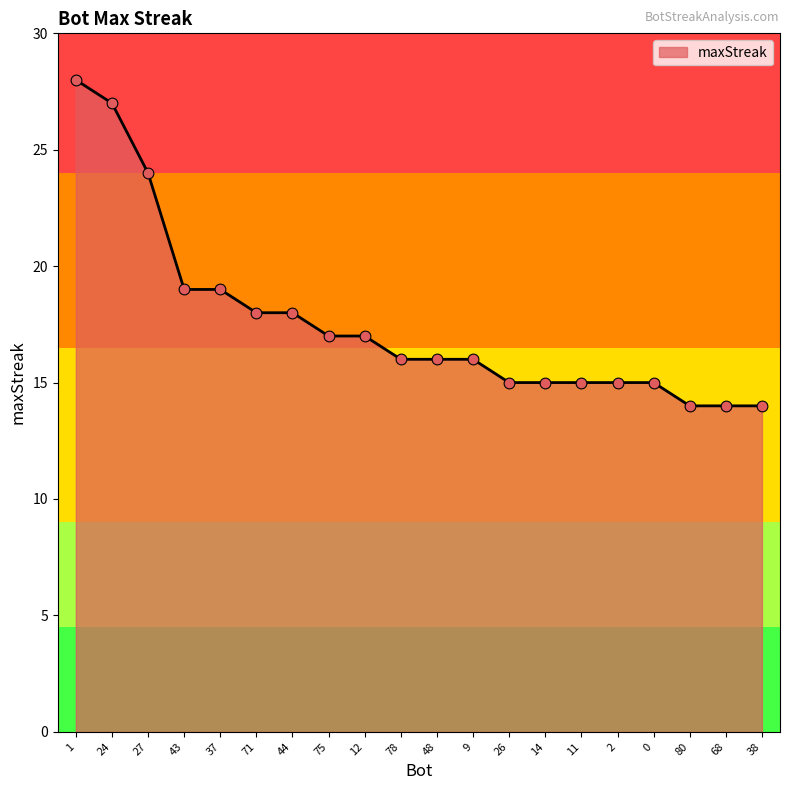

What is the change in value from 71 to 68?

-4